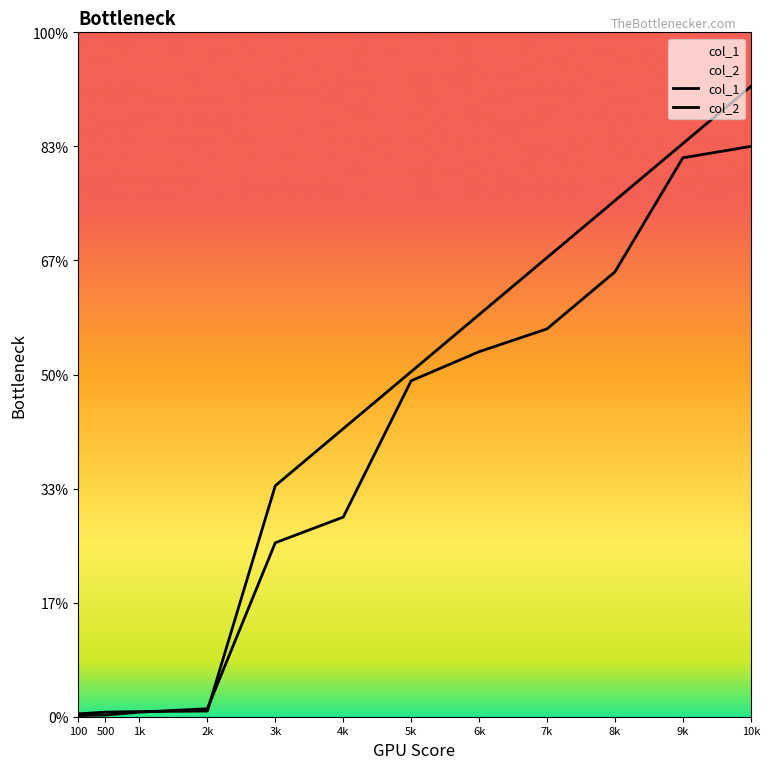

What is the sum of the col_2 values at 4k and 8k?

11.3